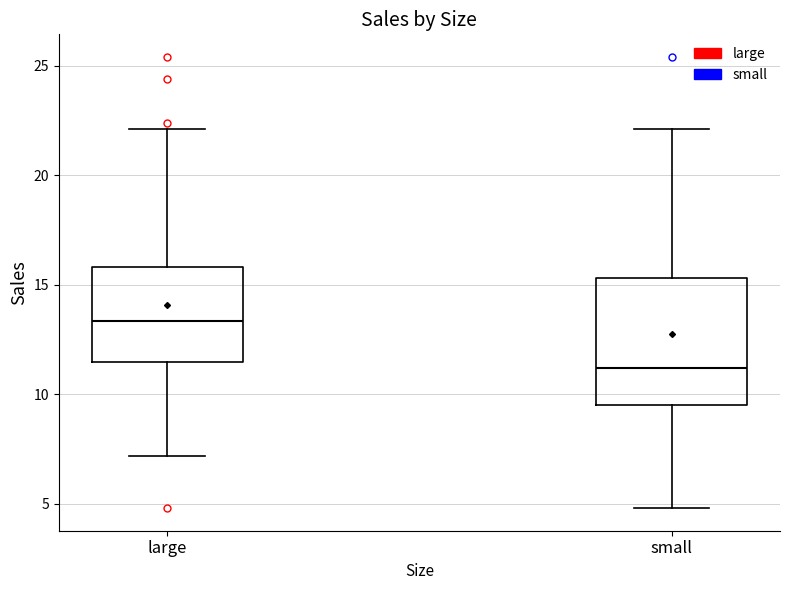

Reading left to right, transcribe this box plot: for each box, give where its median line is, the range the box spans, and where its two whiskers end, as read against the y-axis. The values are not printed on the chart, so give them approximately, as read against the axis.

large: median 13.5, box 11.5 to 16.0, whiskers 7.0 to 22.0
small: median 11.0, box 9.5 to 15.5, whiskers 5.0 to 22.0